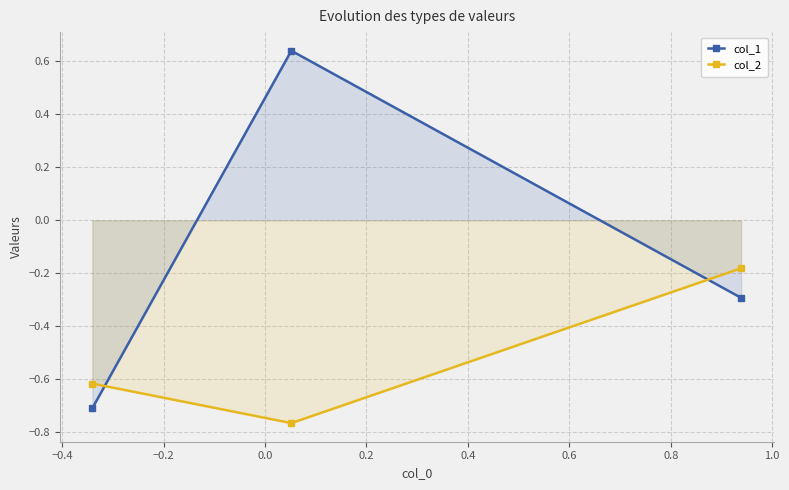

Which series has the widest spread of values?

col_1